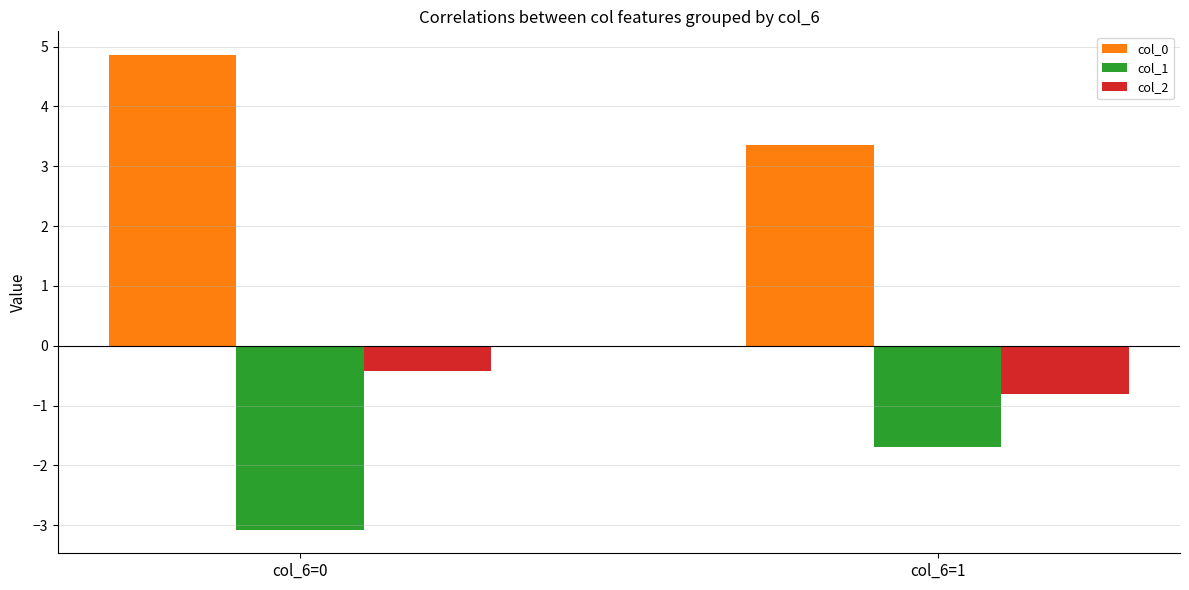

What is the difference between the col_2 values at col_6=1 and col_6=0?

0.4